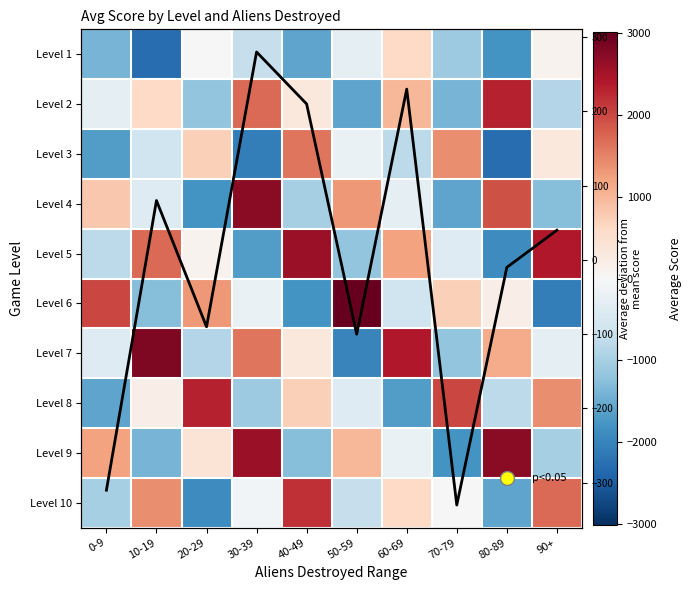

How many series are shown in this chart?

11